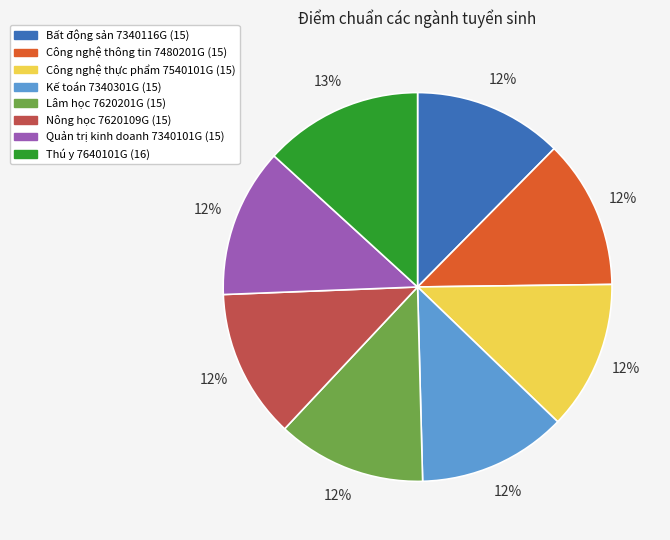

Which slice is the largest?

Thú y 7640101G